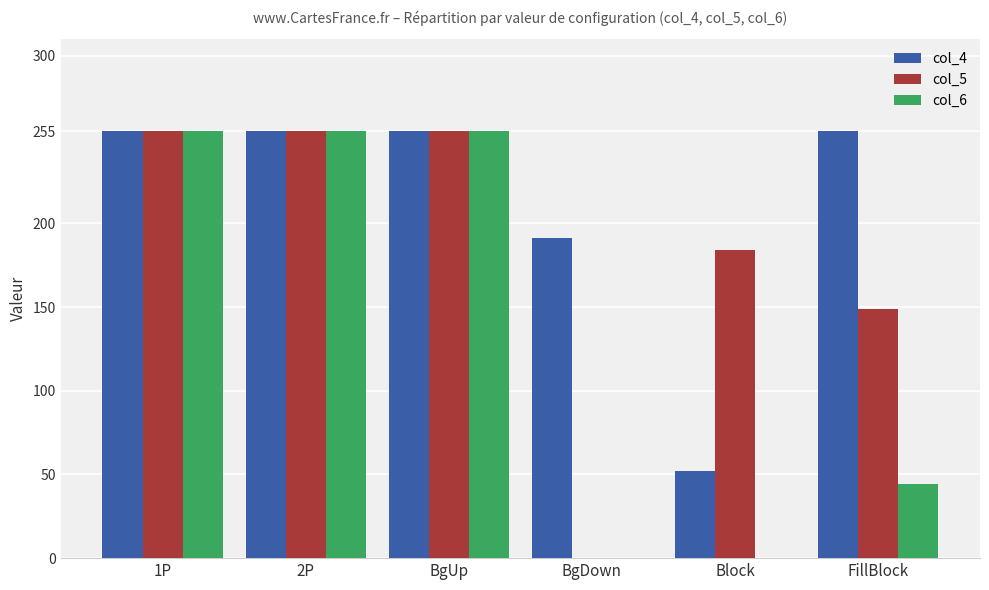

Where is col_4 nearest to the value 153?

BgDown